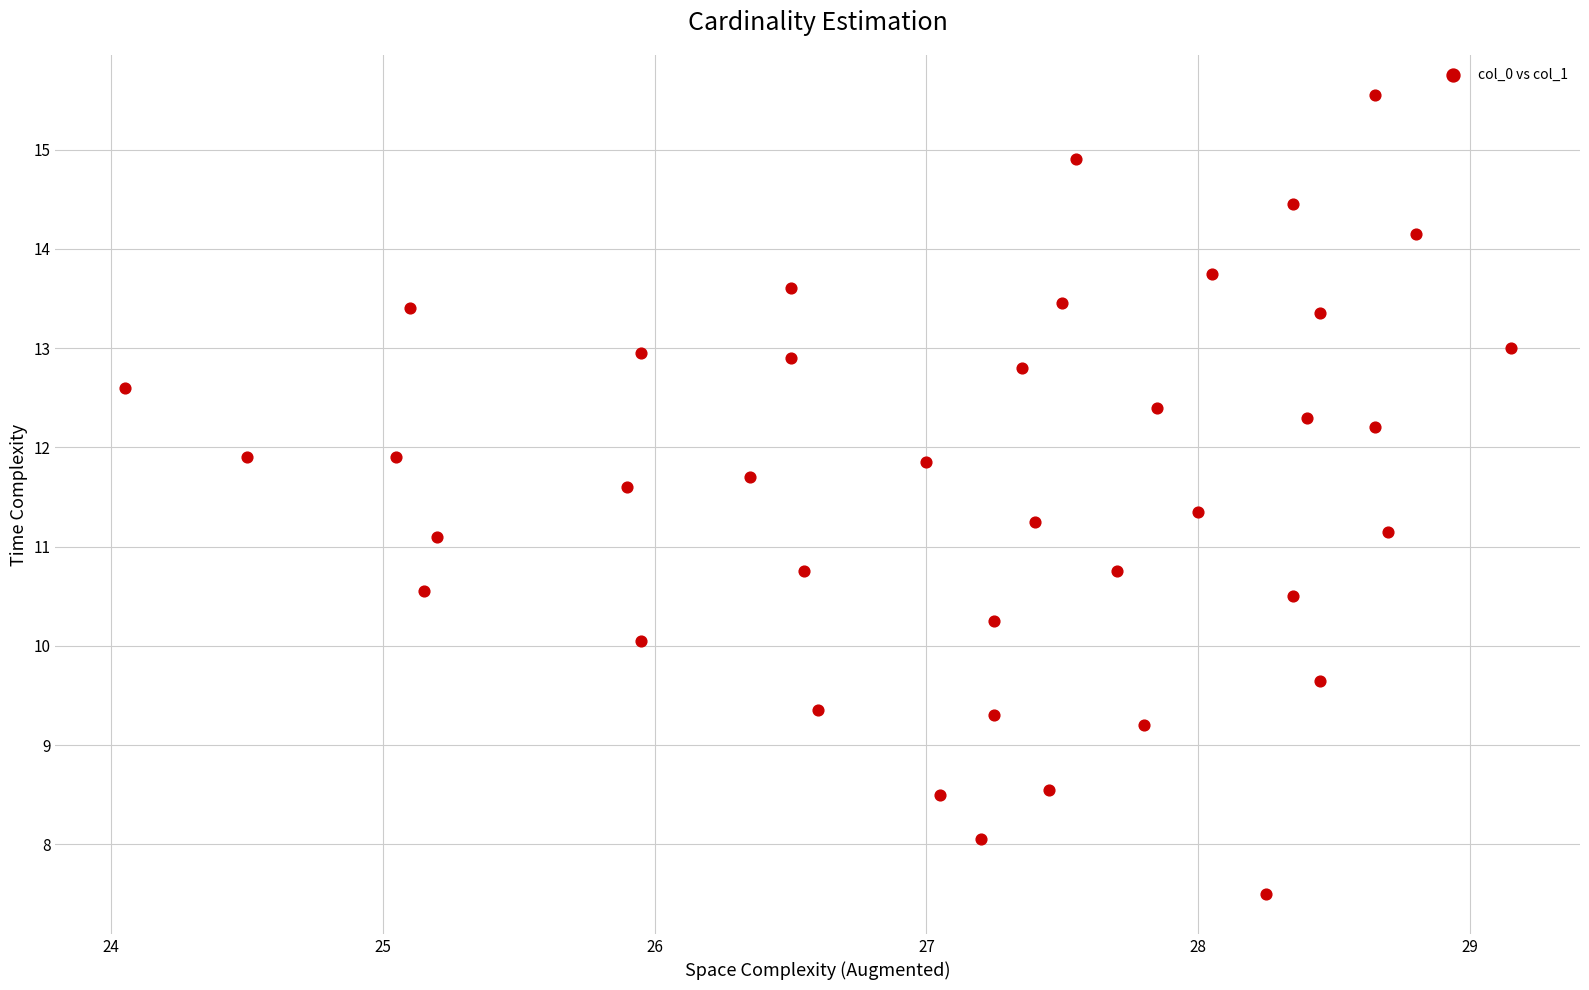

What is the range of X values (max minus min)?

5.1